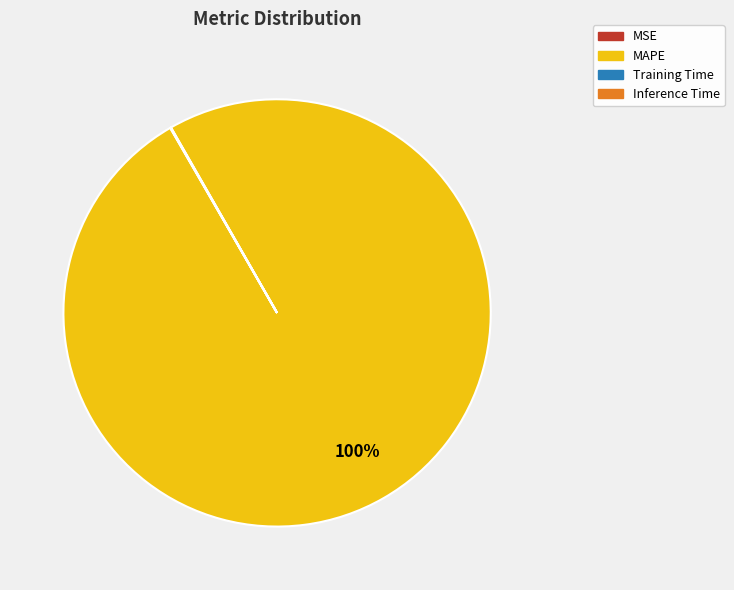

Is MAPE the majority of the pie?

Yes